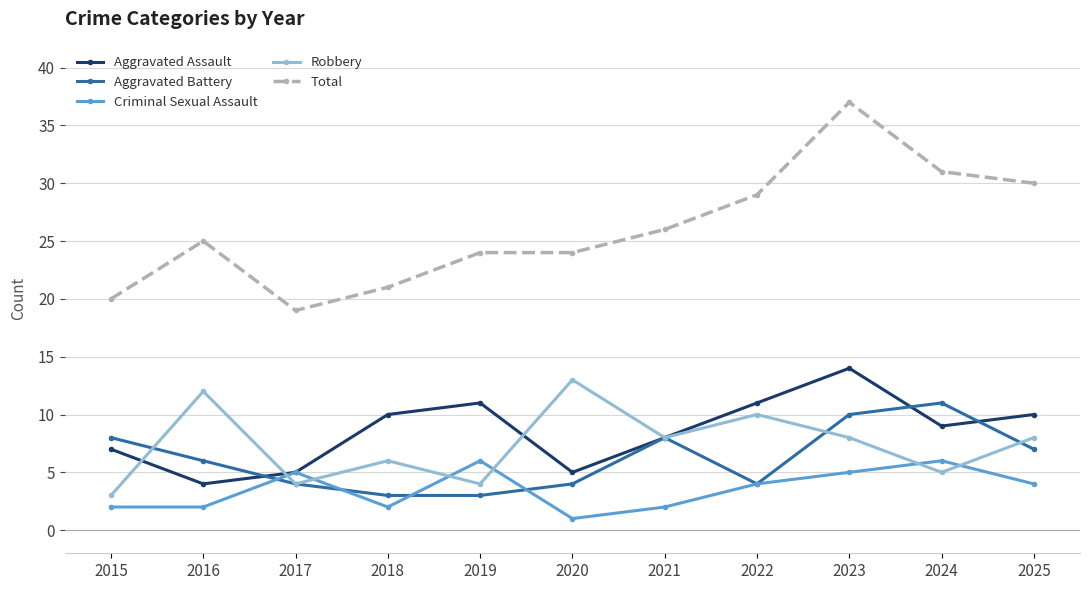

Reading left to right, what are all the values shown in this chart?

Aggravated Assault: 2015=7	2016=4	2017=5	2018=10	2019=11	2020=5	2021=8	2022=11	2023=14	2024=9	2025=10
Aggravated Battery: 2015=8	2016=6	2017=4	2018=3	2019=3	2020=4	2021=8	2022=4	2023=10	2024=11	2025=7
Criminal Sexual Assault: 2015=2	2016=2	2017=5	2018=2	2019=6	2020=1	2021=2	2022=4	2023=5	2024=6	2025=4
Robbery: 2015=3	2016=12	2017=4	2018=6	2019=4	2020=13	2021=8	2022=10	2023=8	2024=5	2025=8
Total: 2015=20	2016=25	2017=19	2018=21	2019=24	2020=24	2021=26	2022=29	2023=37	2024=31	2025=30